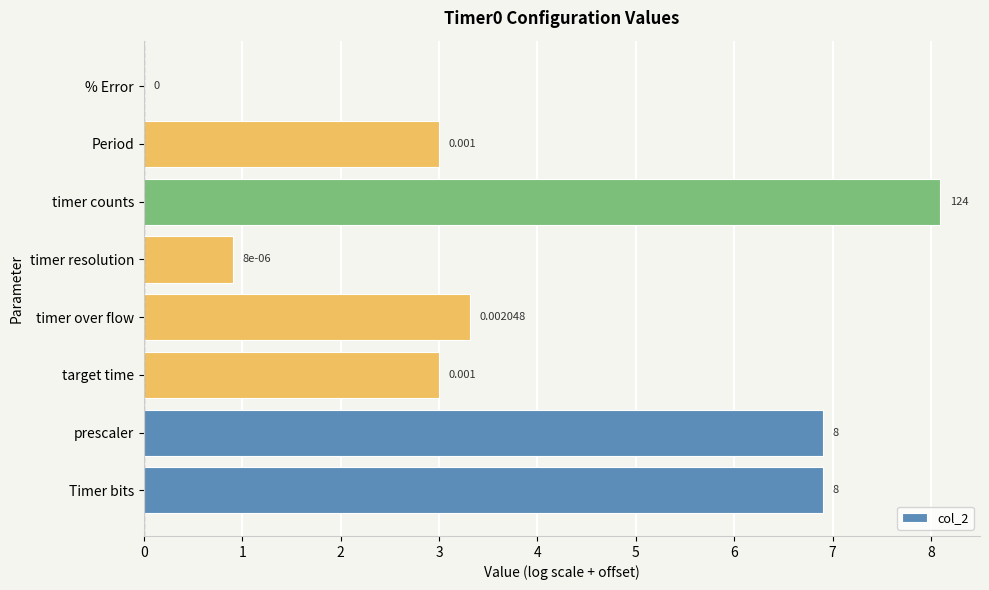

What is the average value?

4.0